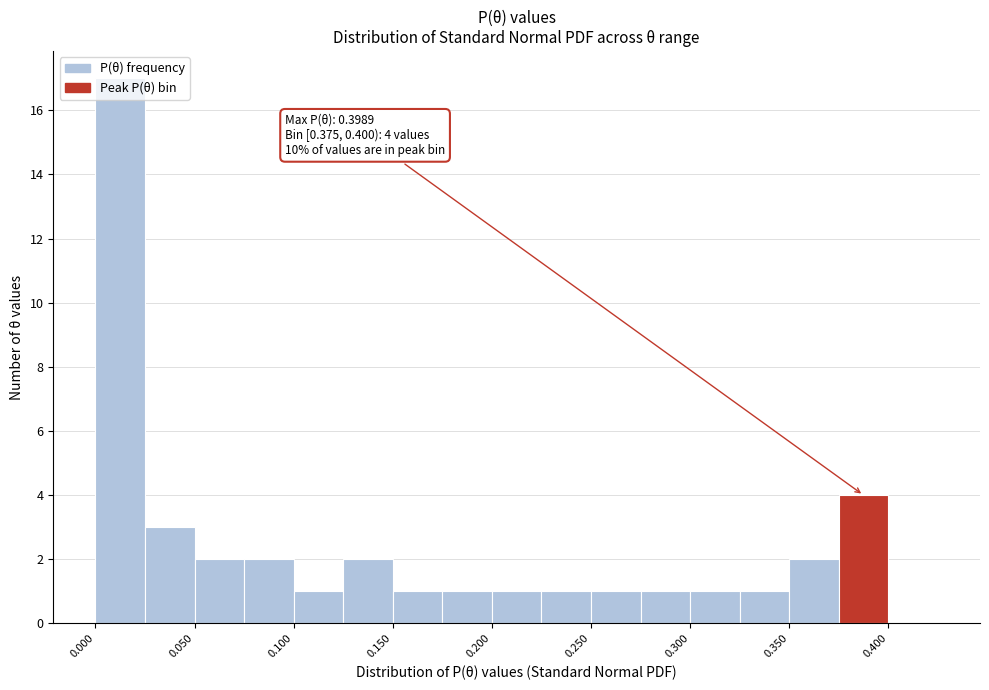

Over which range of the x-axis is the bar tallest?

0.000 to 0.025